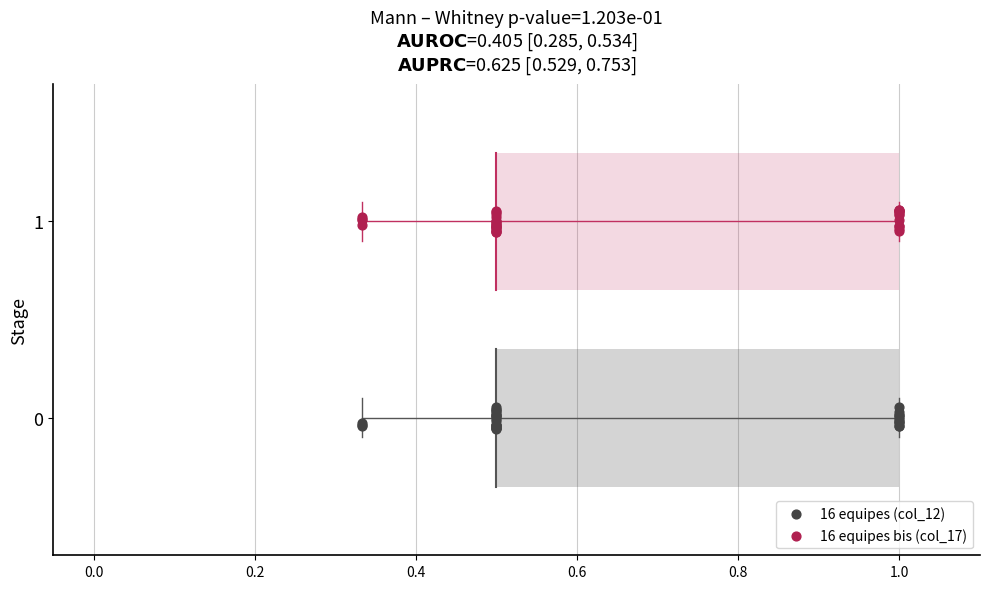

Which series reaches the minimum Y coordinate?

16 equipes (col_12)